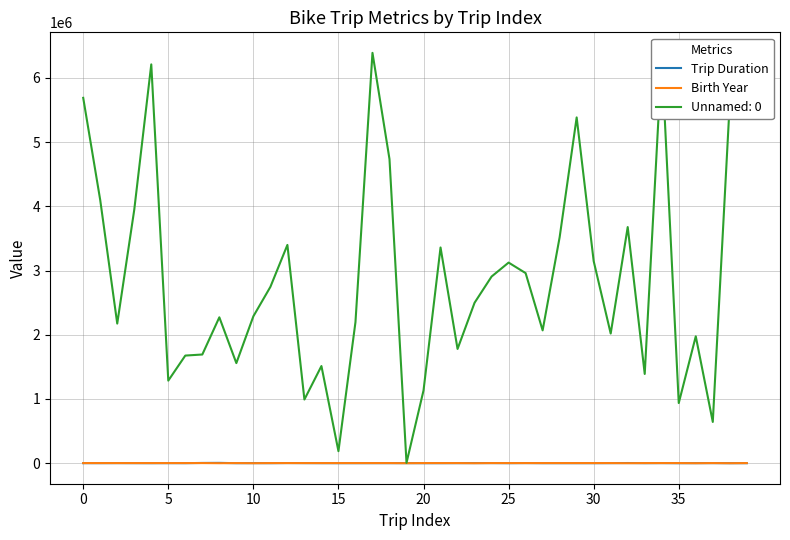

What is the maximum value shown in the chart?

6388534